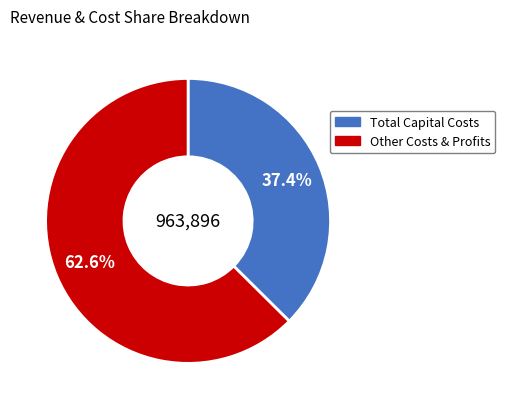

How many slices are in this pie chart?

2